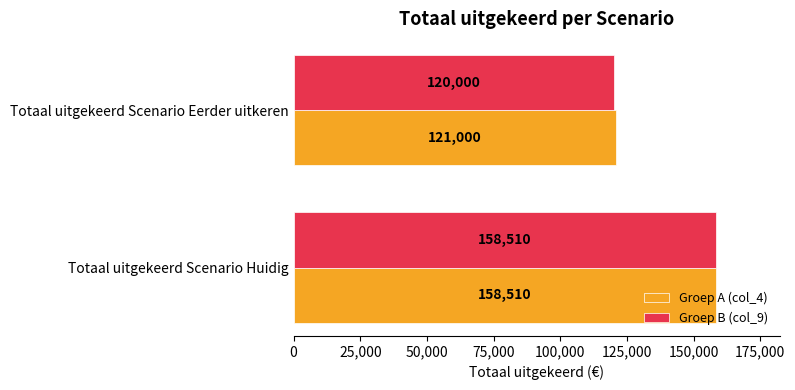

Which label corresponds to the smallest value in the chart?

Totaal uitgekeerd Scenario Eerder uitkeren